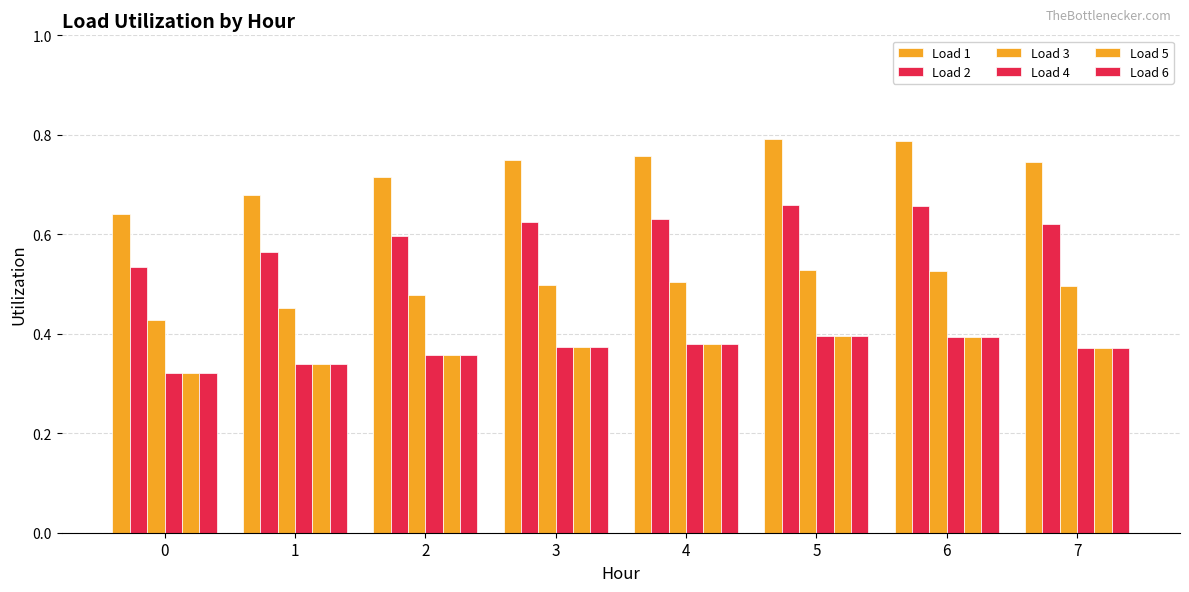

How many data points does each series have?

8